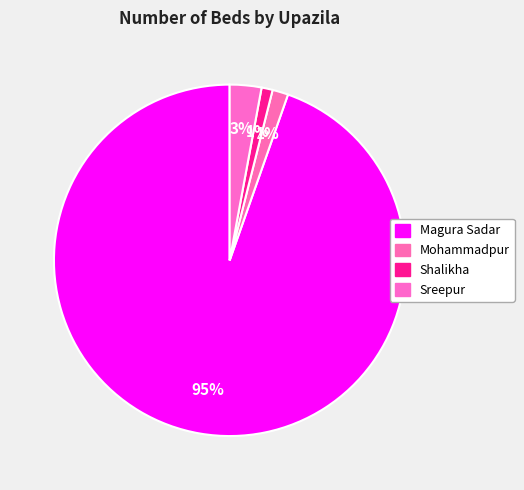

Count the number of slices in the pie.

4